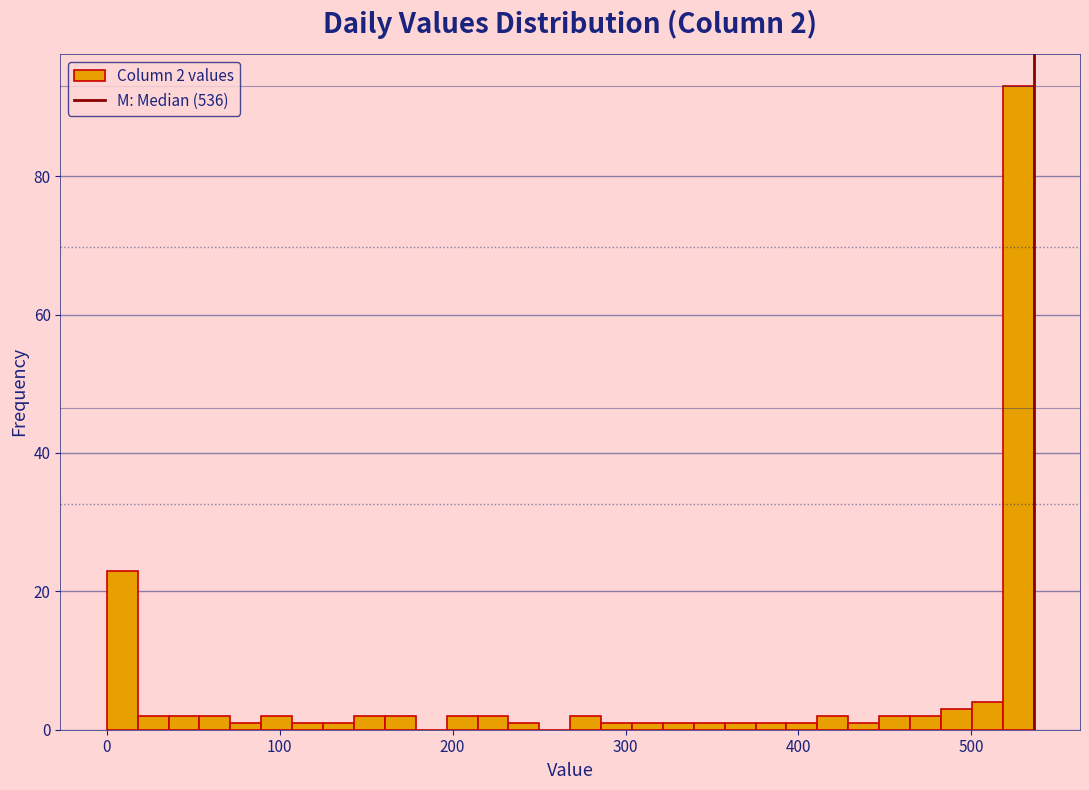

Read against the x-axis, roughly where is the centre of the tallest bar?

530